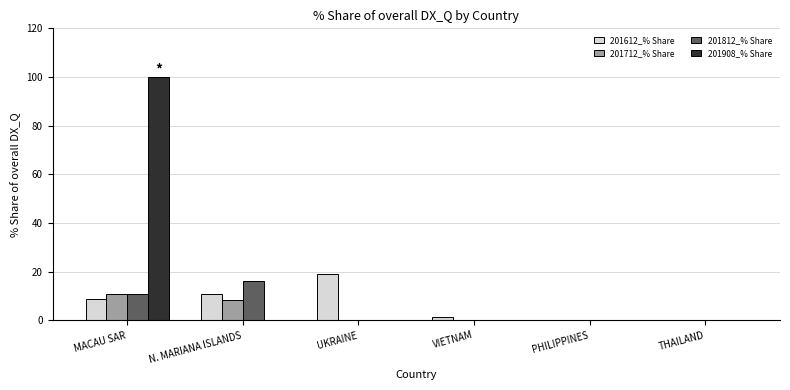

The 201908_% Share series shows 35.5 at THAILAND. True or false?

False